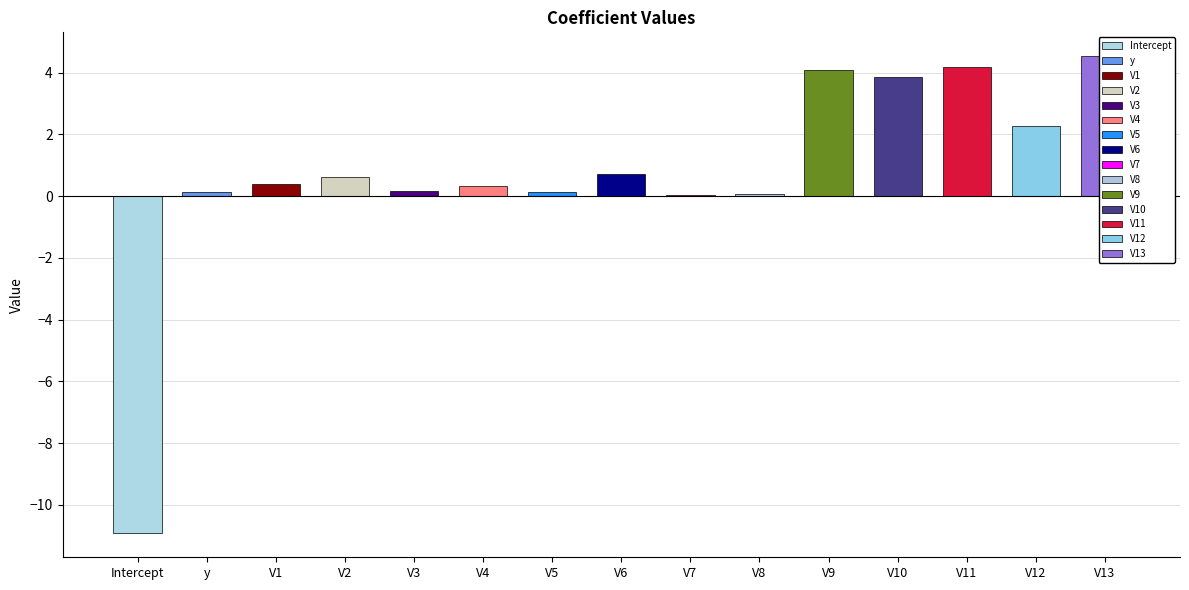

Does the chart contain any negative values?

Yes